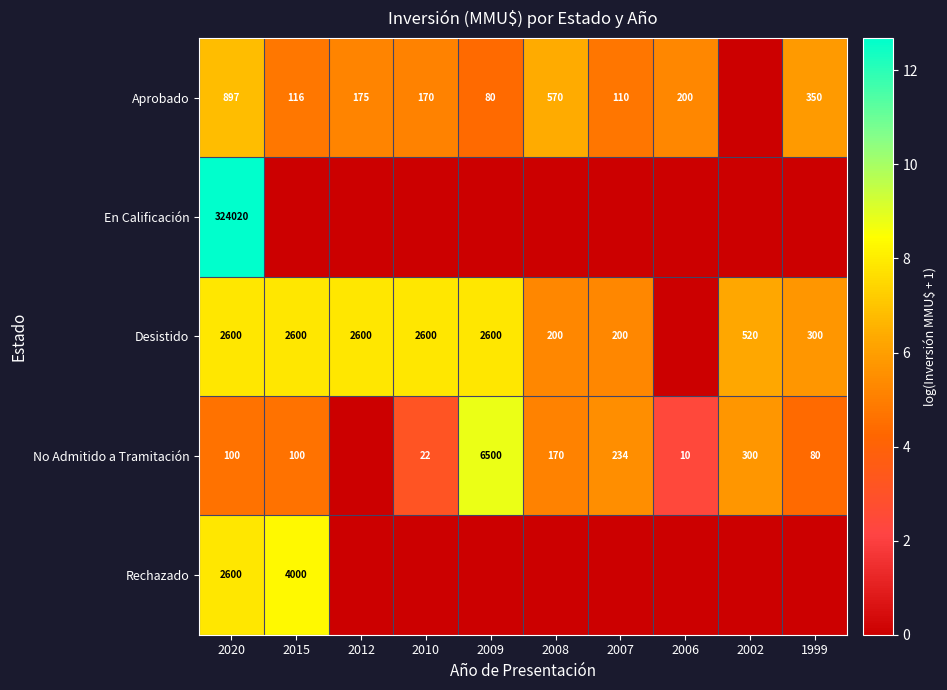

The No Admitido a Tramitación series shows 26 at 2020. True or false?

False